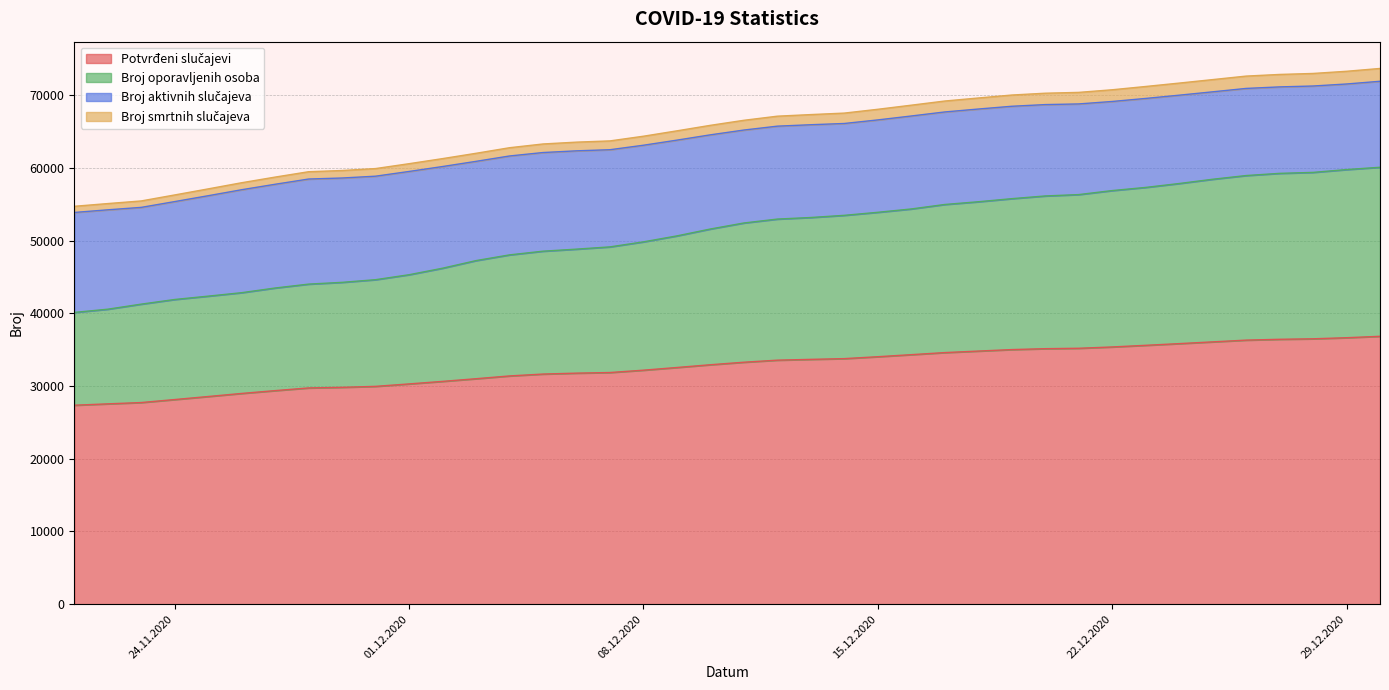

Does the chart have visible grid lines?

Yes